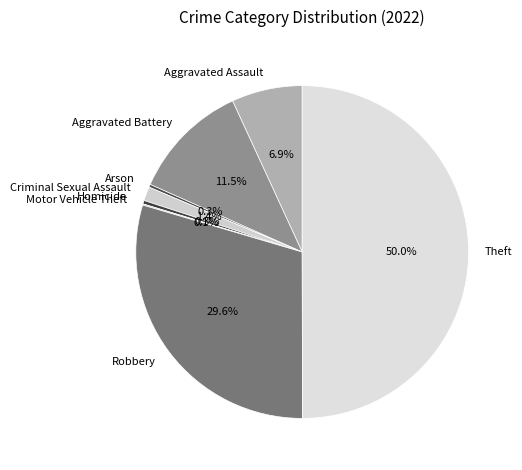

Is Robbery the majority of the pie?

No